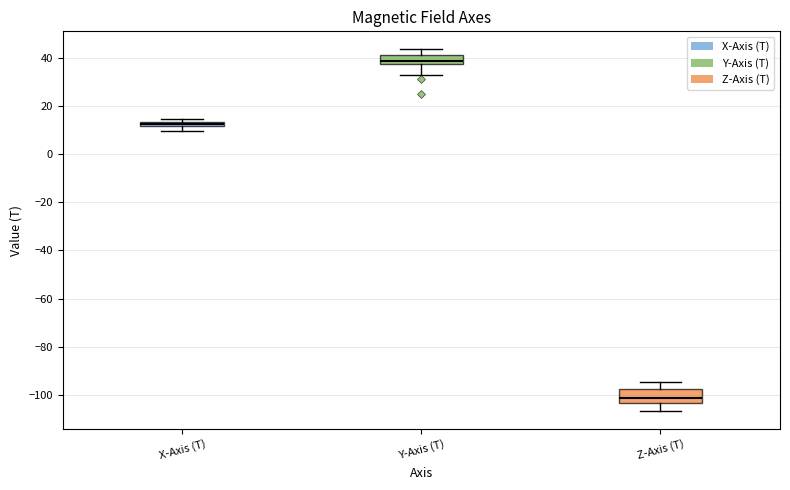

Comparing the boxes themselves (not the whiskers), which one is the tallest?

Z-Axis (T)